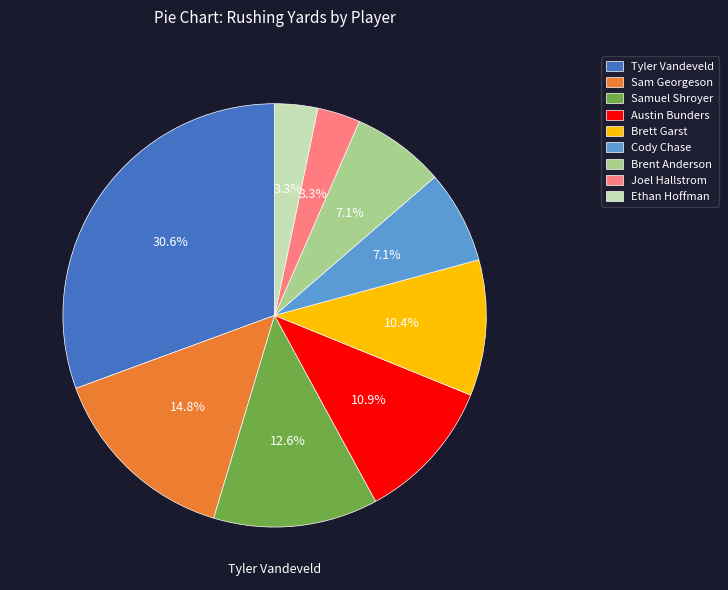

To the nearest percent, what percentage of the pie is Austin Bunders?

11%